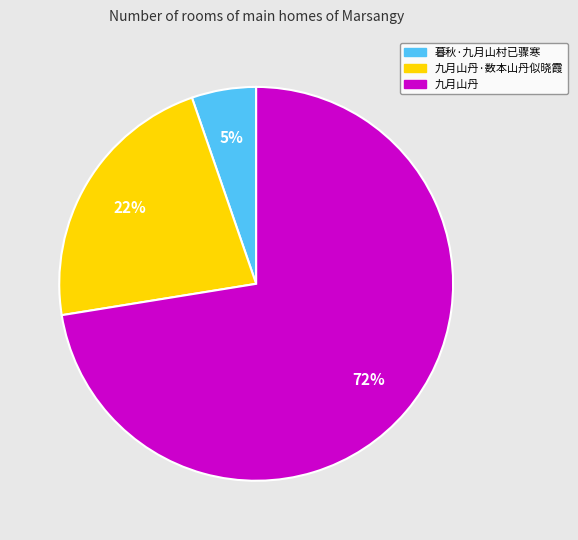

Is there a majority slice in this chart?

Yes